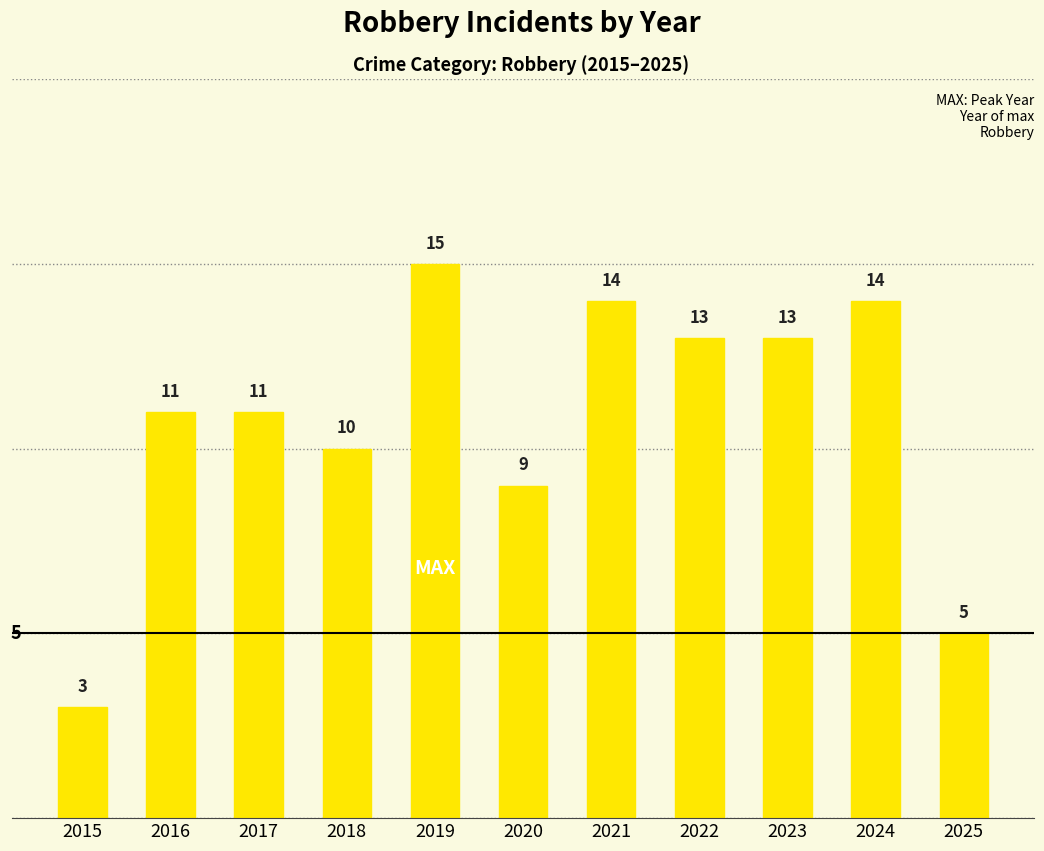

The value at 2022 is 13. True or false?

True